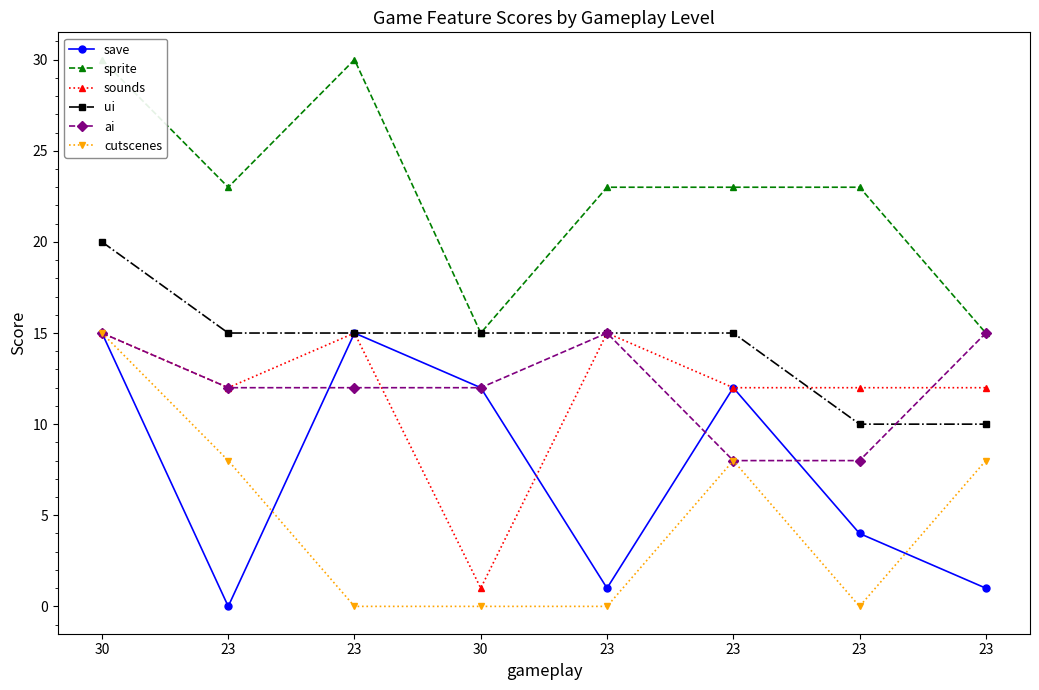

What is the value of the cutscenes point at the 1st from the left?

15